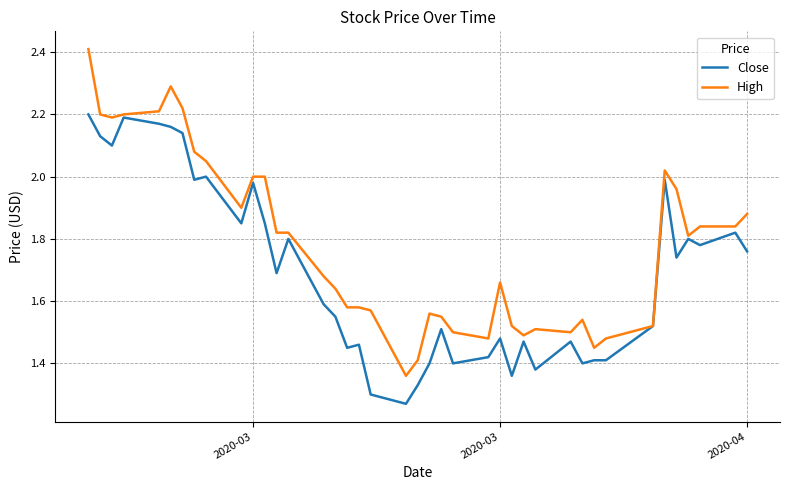

Rank the series by their maximum value, from highest to lowest.

High, Close